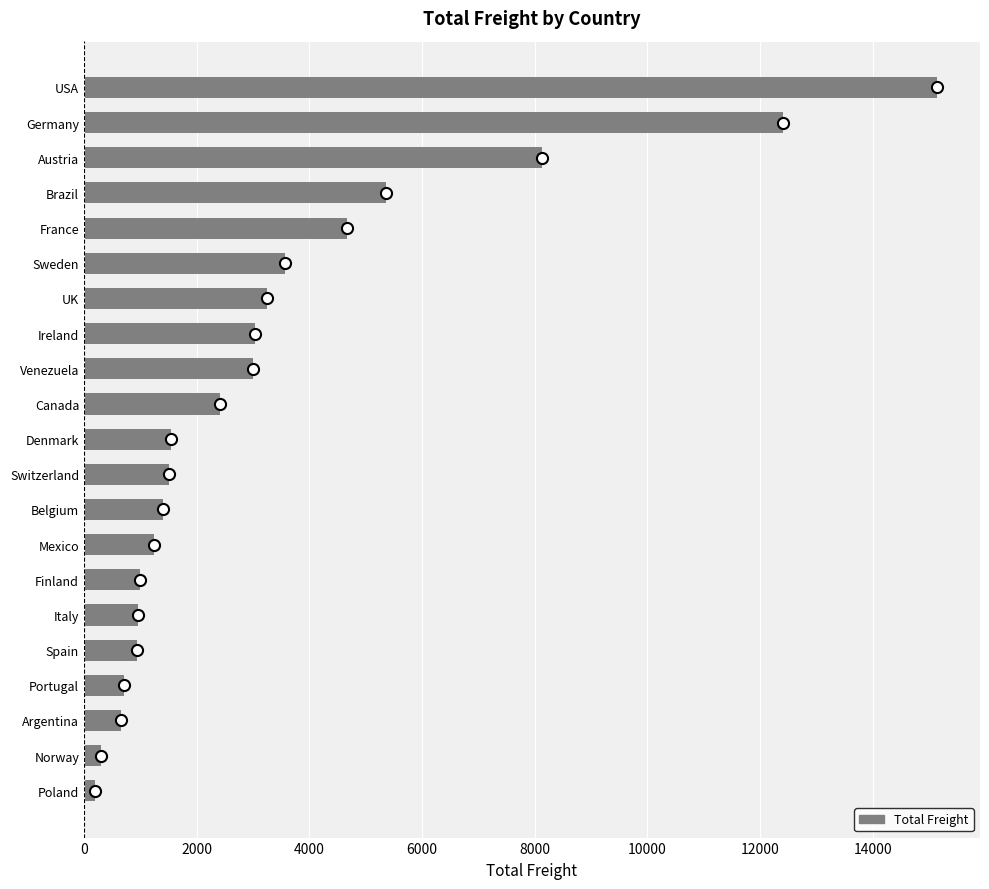

What is the average value?

3401.8